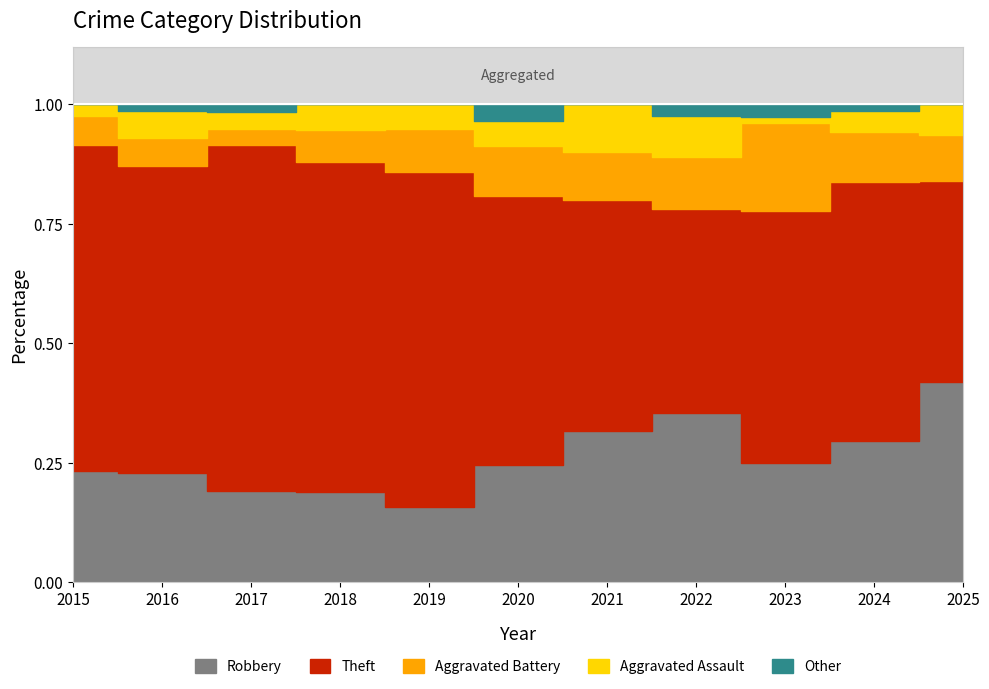

What is the difference between the highest and lowest values at 2021?

29